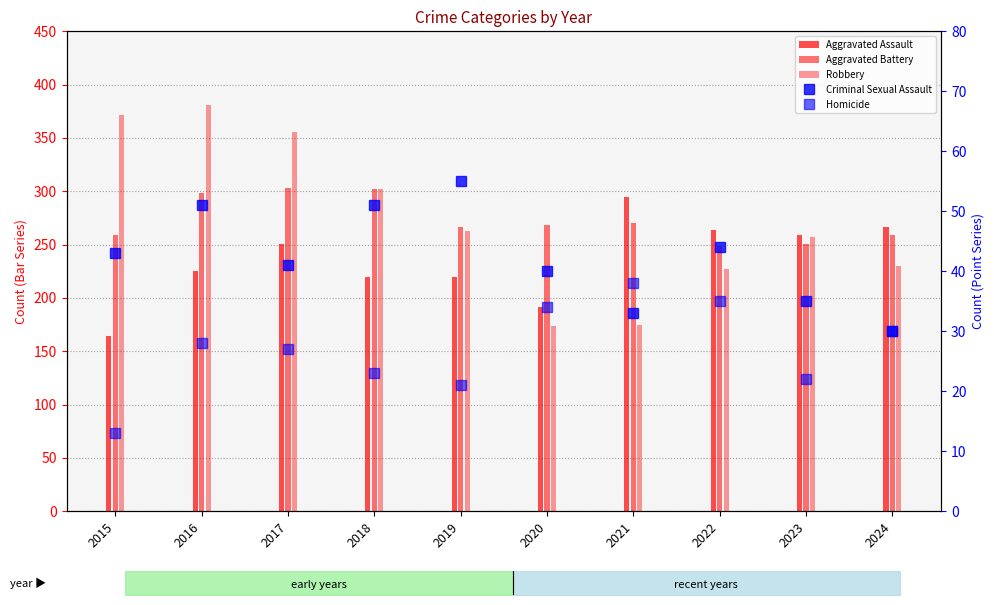

How many values in the Homicide series exceed 28?

4